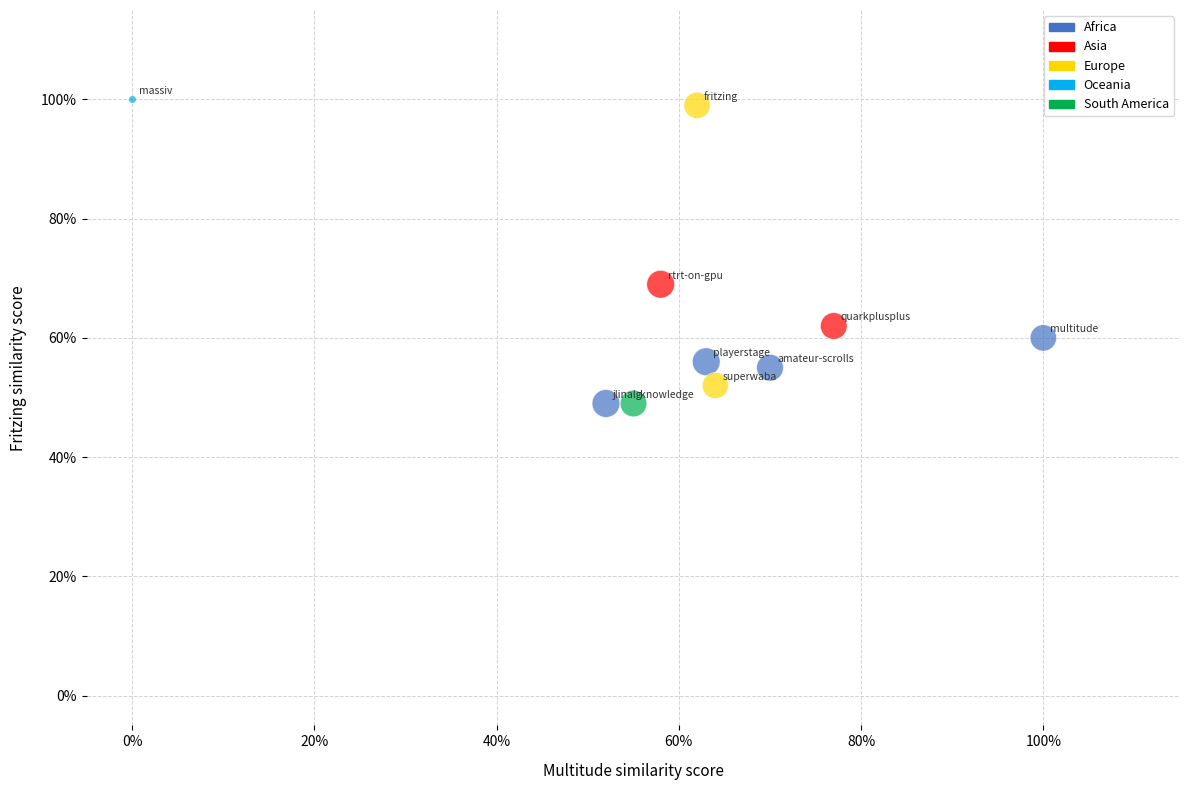

What are all the series names shown in the legend?

Africa, Asia, Europe, Oceania, South America